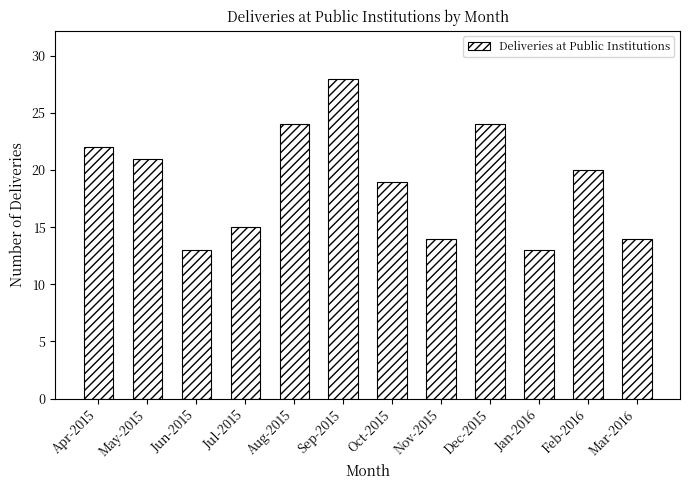

What is the difference between the maximum and minimum values?

15